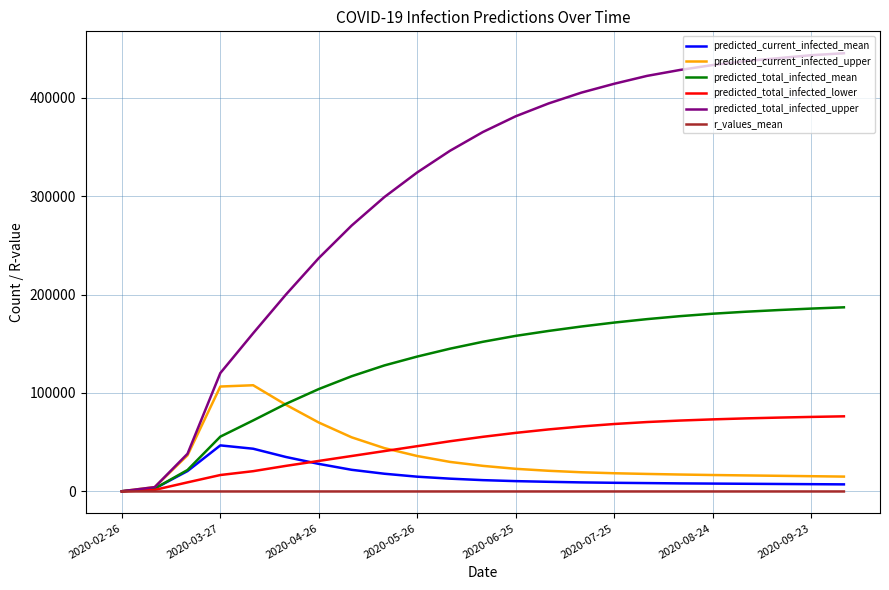

Rank the series by their maximum value, from lowest to highest.

r_values_mean, predicted_current_infected_mean, predicted_total_infected_lower, predicted_current_infected_upper, predicted_total_infected_mean, predicted_total_infected_upper